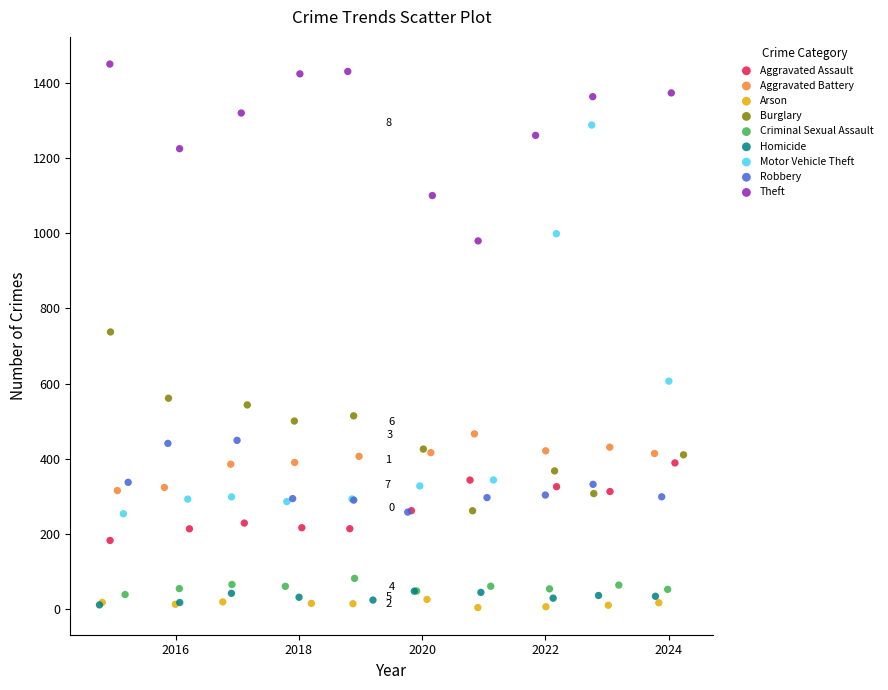

Which series reaches the maximum Y coordinate?

Theft